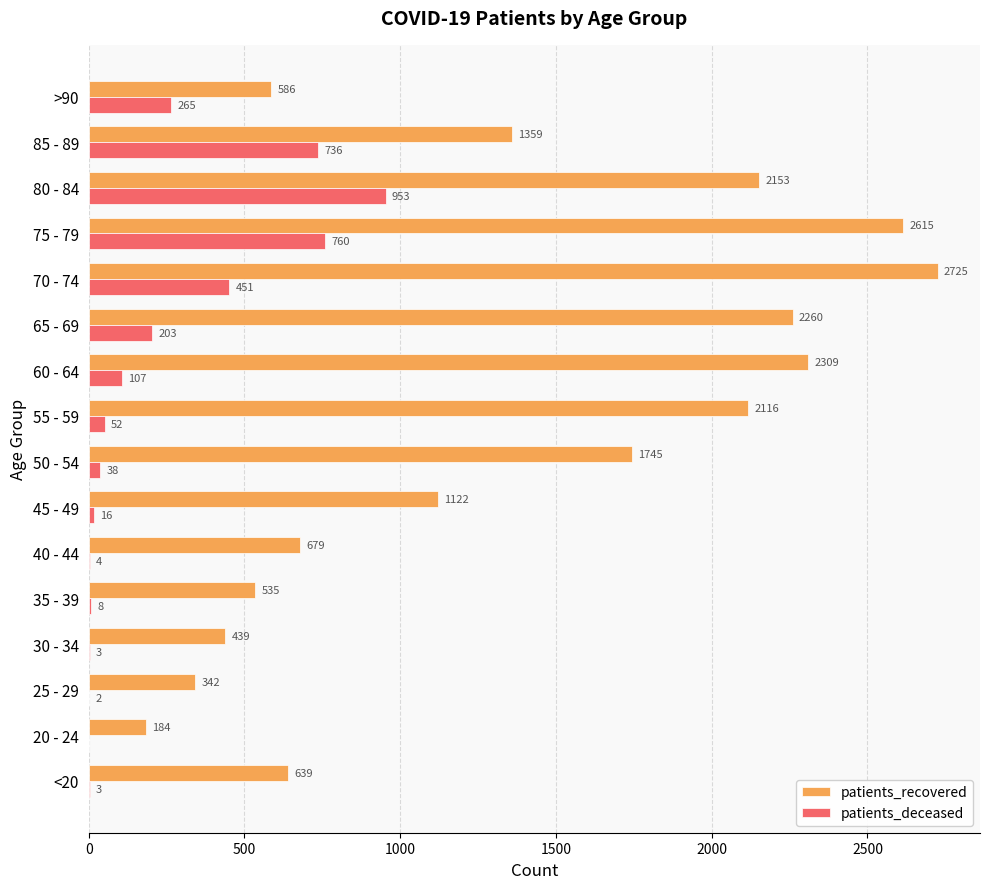

Is the value of patients_deceased at 55 - 59 greater than the value of patients_recovered at 45 - 49?

No